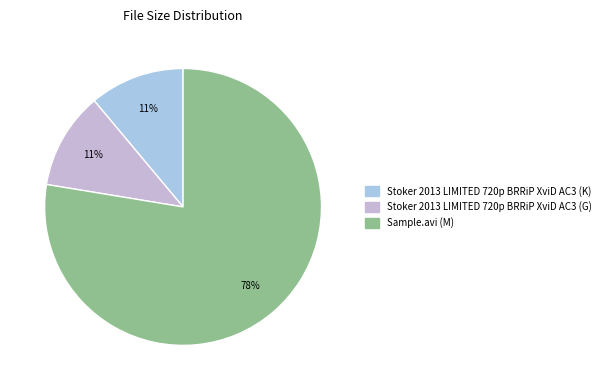

Count the number of slices in the pie.

3